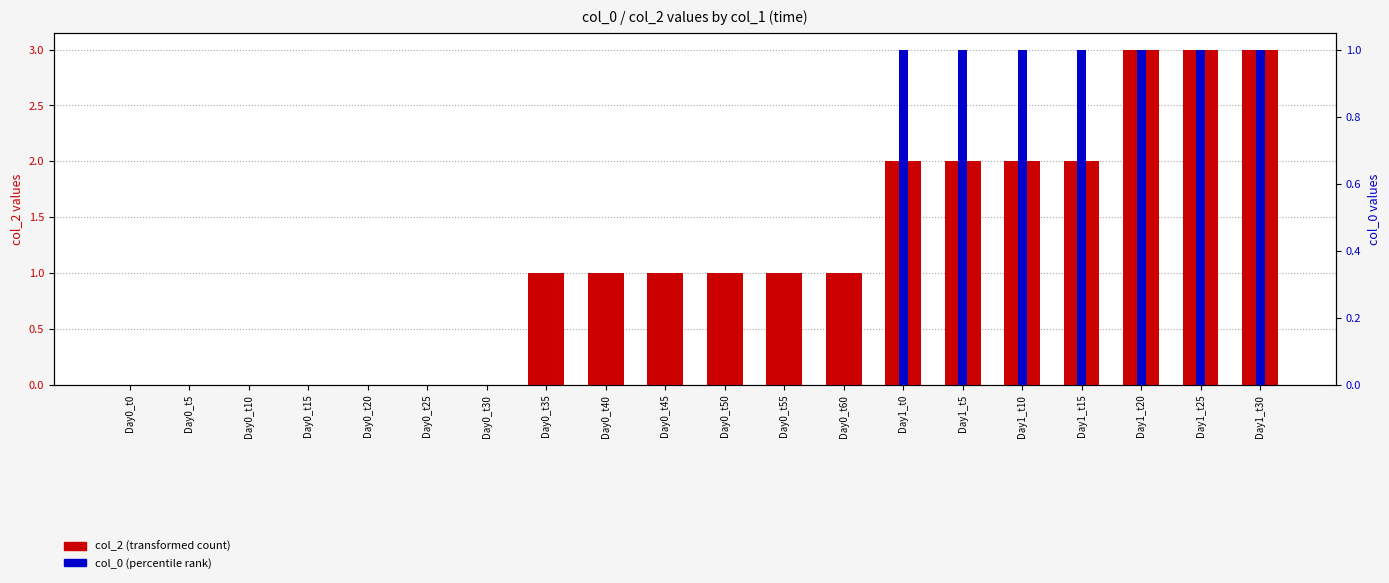

What is the spread (max minus min) of values at Day1_t0?

1